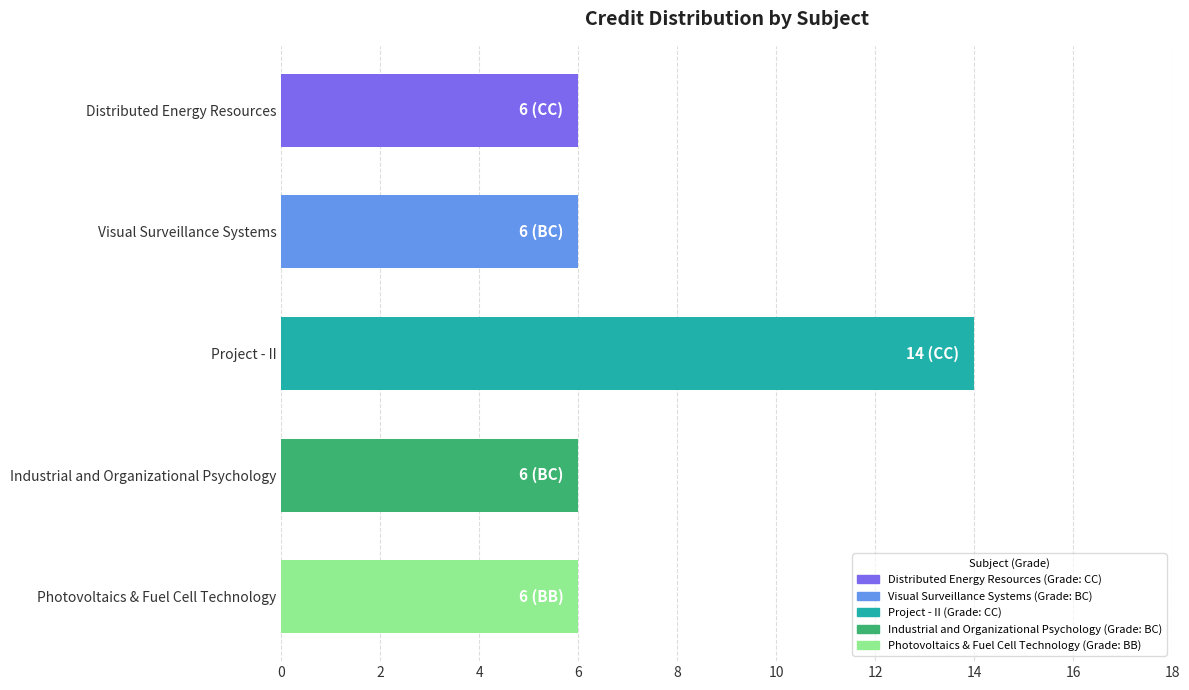

Count the number of categories in the chart.

5